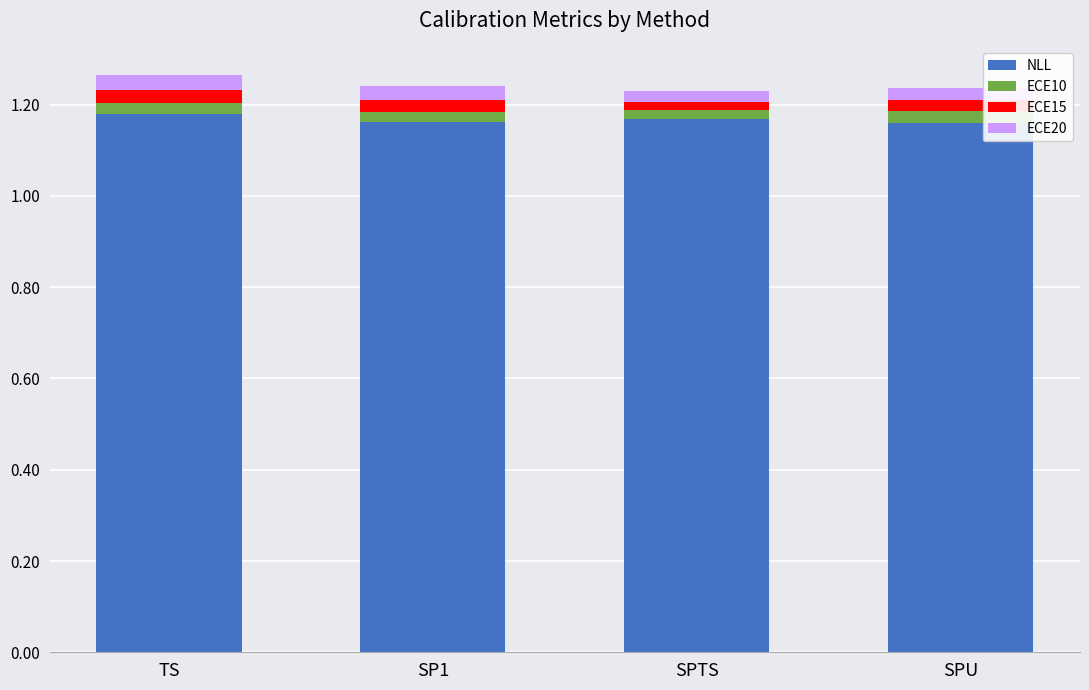

True or false: NLL has a value of 0.3 at TS.

False